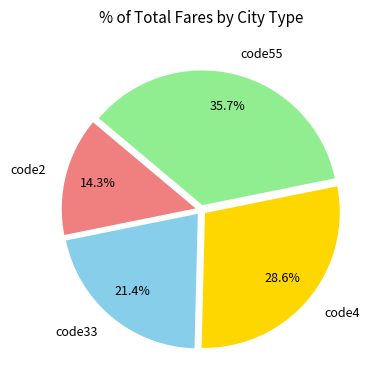

Rank the categories by value from lowest to highest.

code2, code33, code4, code55